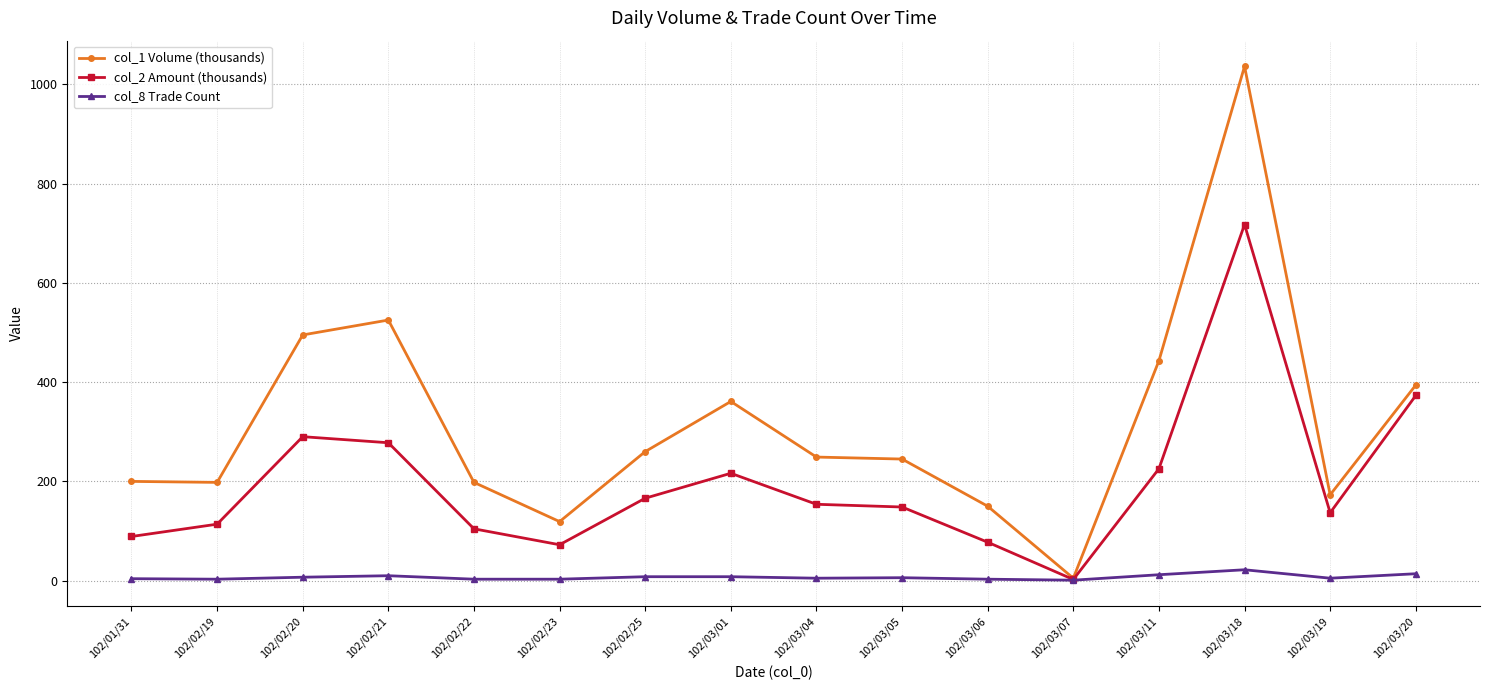

What is the maximum value for col_8 Trade Count?

22.0